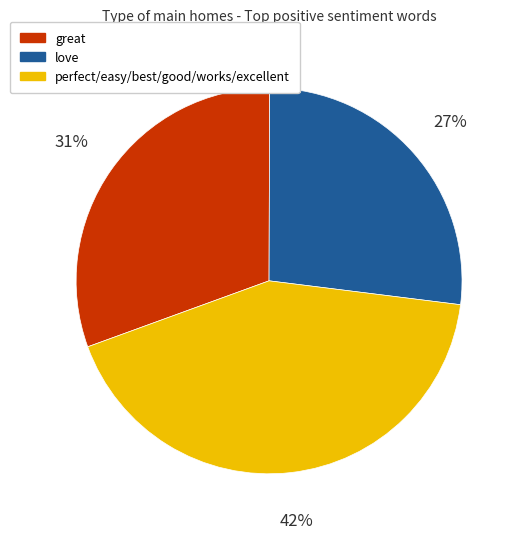

To the nearest percent, what percentage of the pie is love?

27%